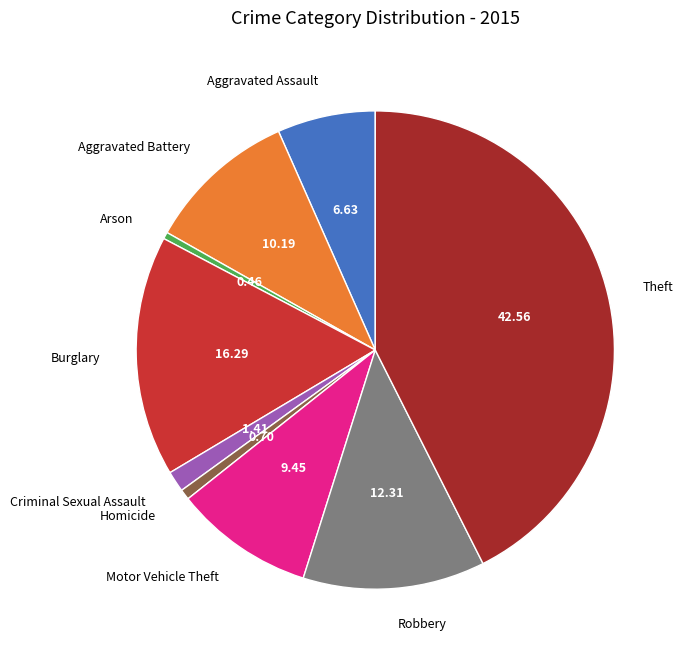

Which slice is the largest?

Theft